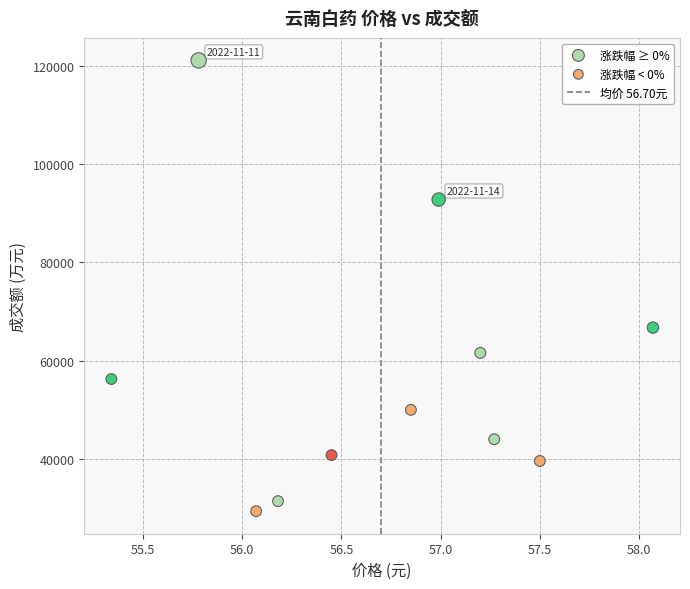

Which series reaches the maximum Y coordinate?

涨跌幅 ≥ 0%